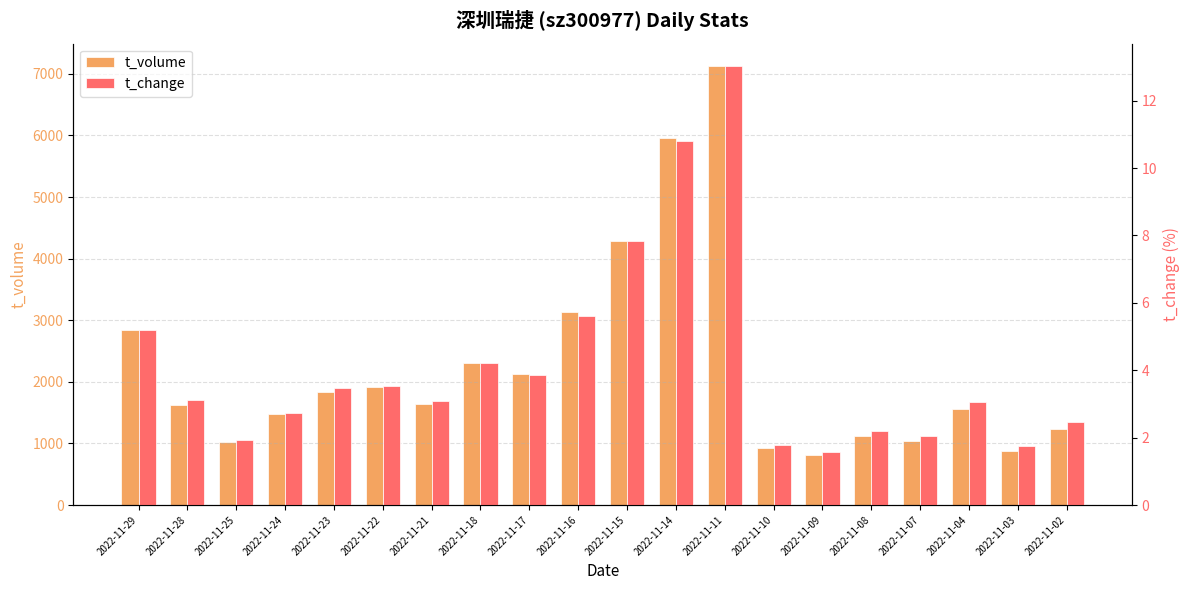

The value of t_volume at 2022-11-08 is 452.8. True or false?

False